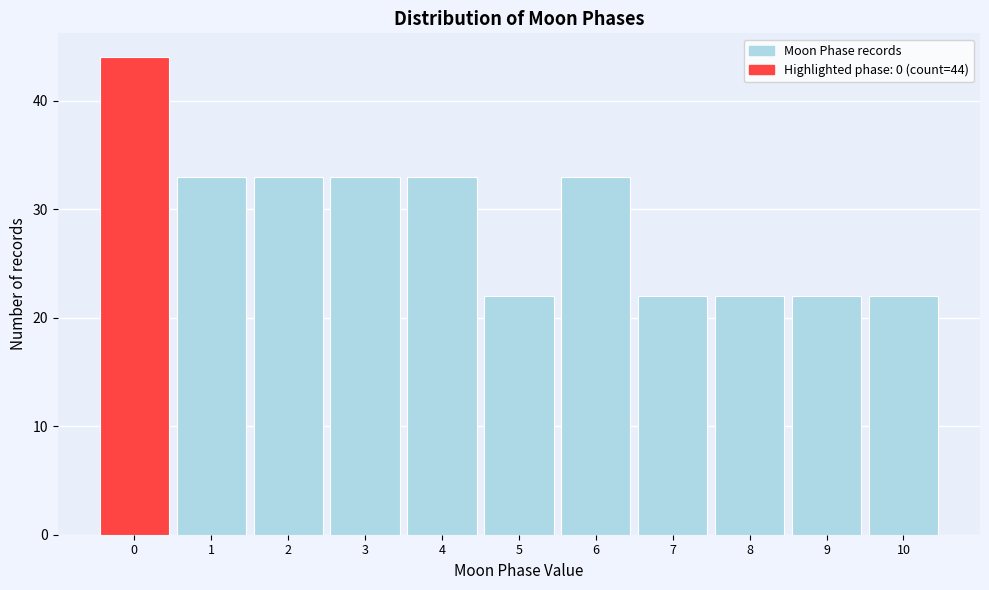

Which range on the x-axis has the tallest bar?

-0.5 to 0.5